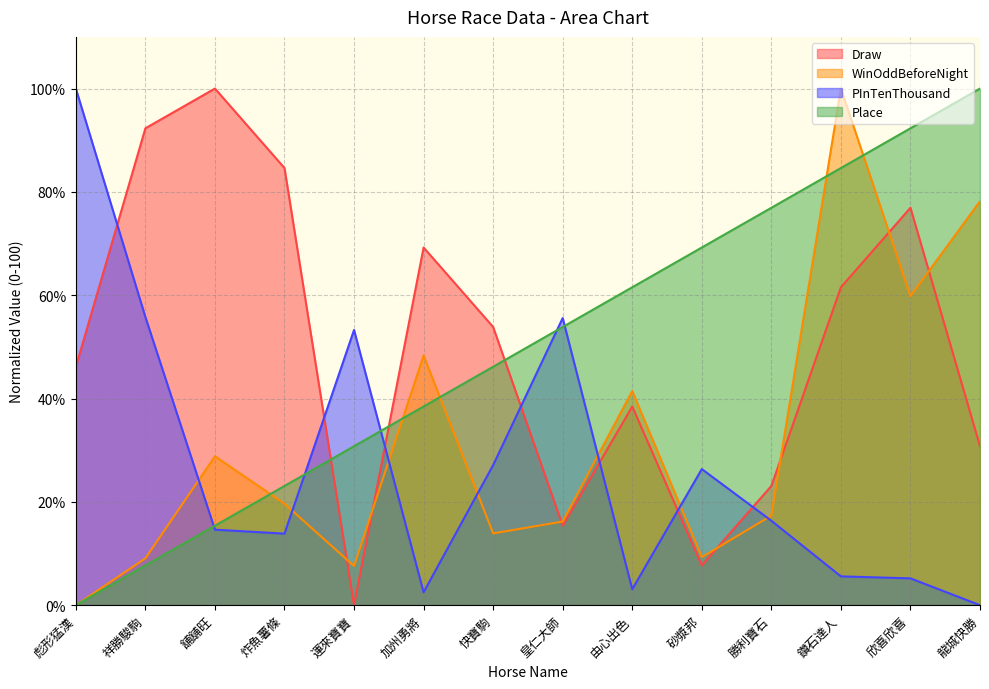

Rank the series at 祥勝駿駒 from highest to lowest value.

Draw, PInTenThousand, WinOddBeforeNight, Place